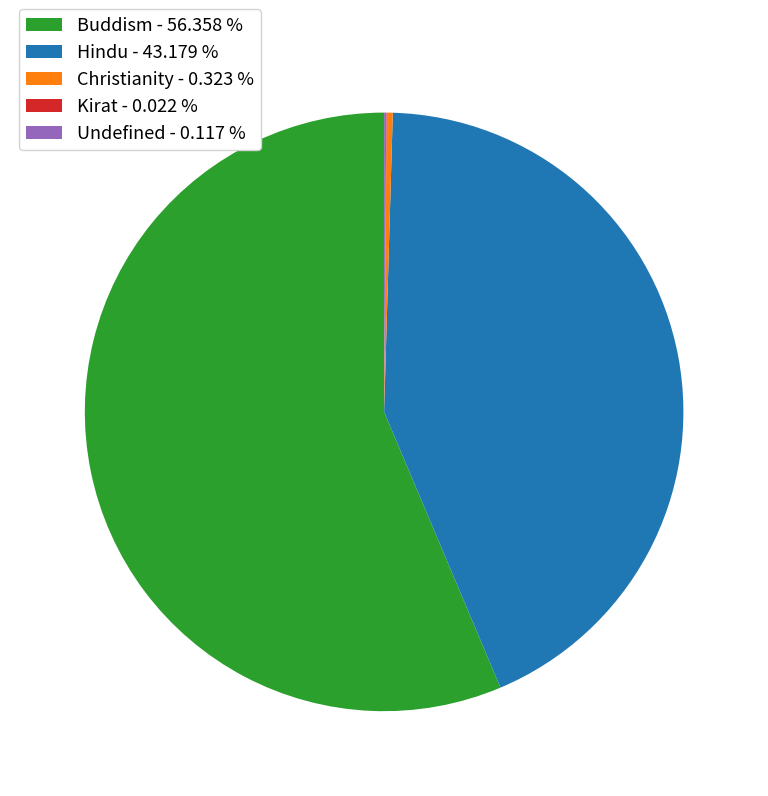

Is there a majority slice in this chart?

Yes